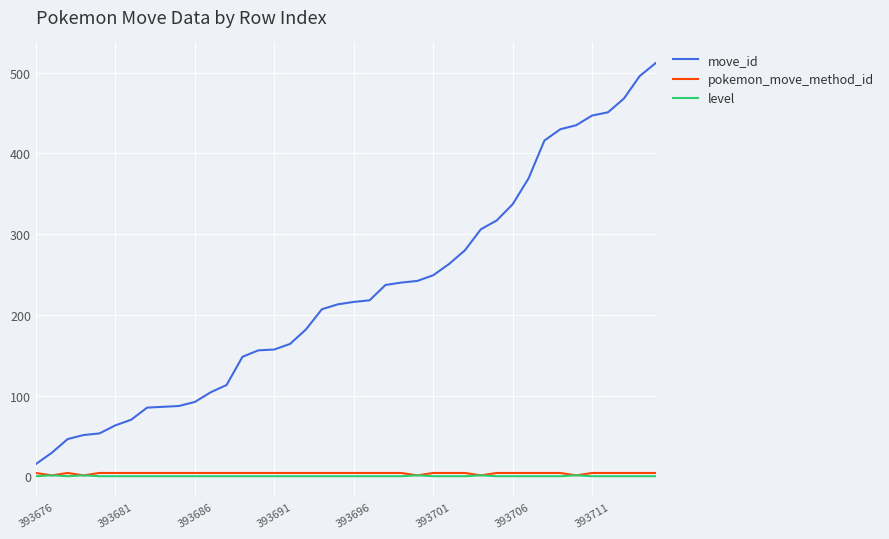

True or false: move_id and level cross at least once.

False